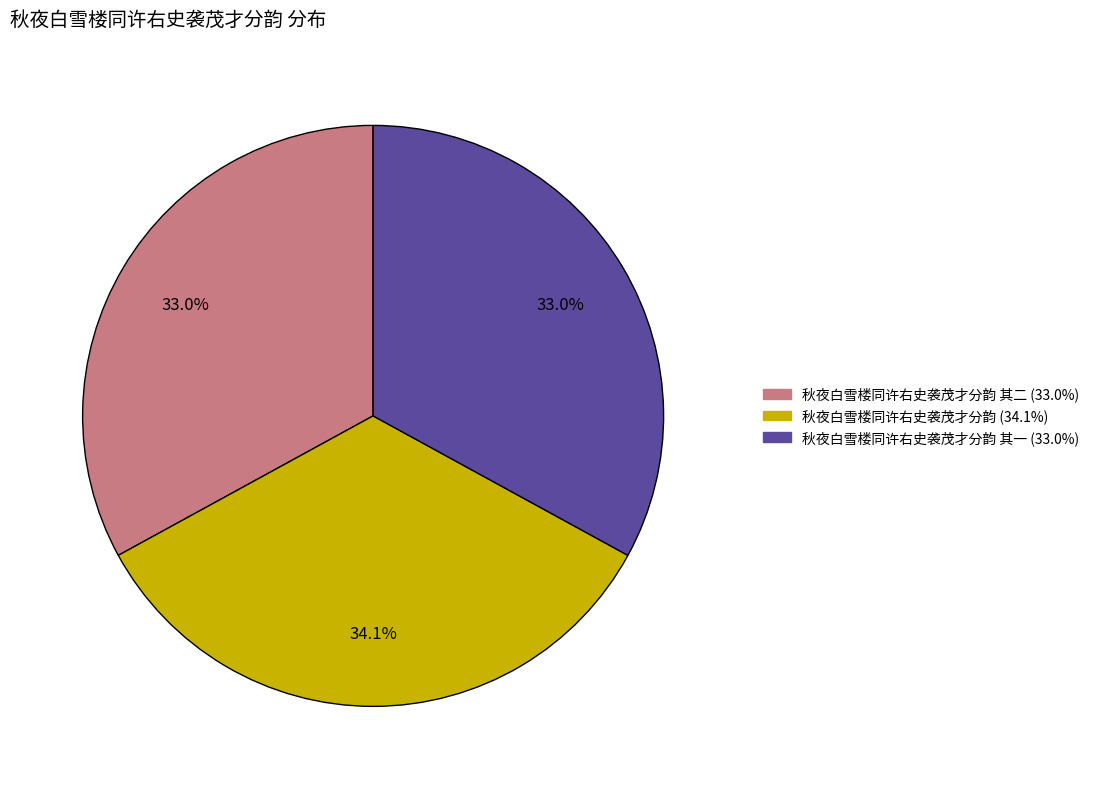

Does any single category account for the majority?

No